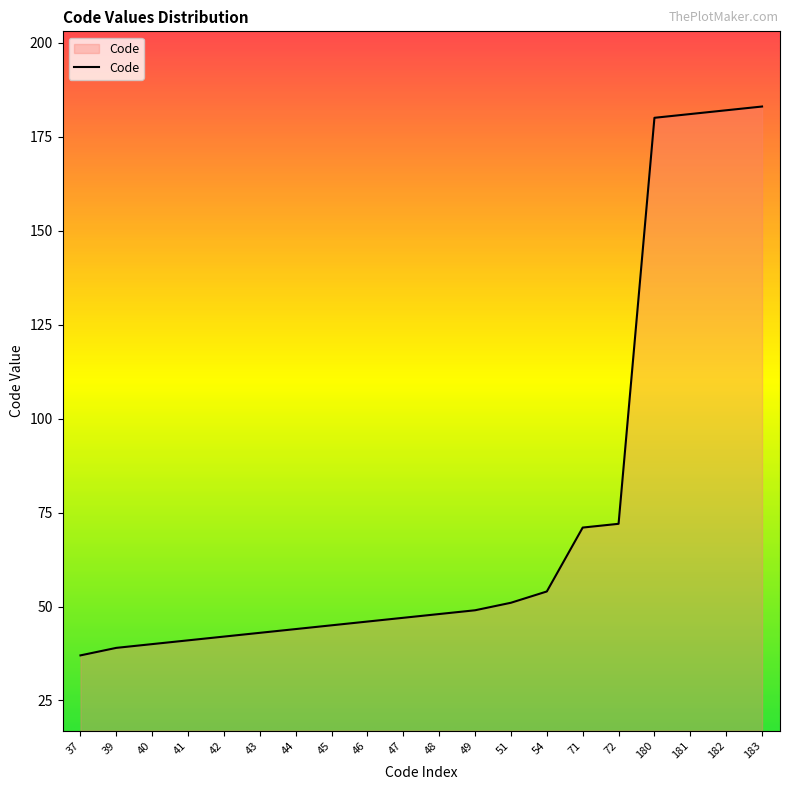

What is the average value?

75